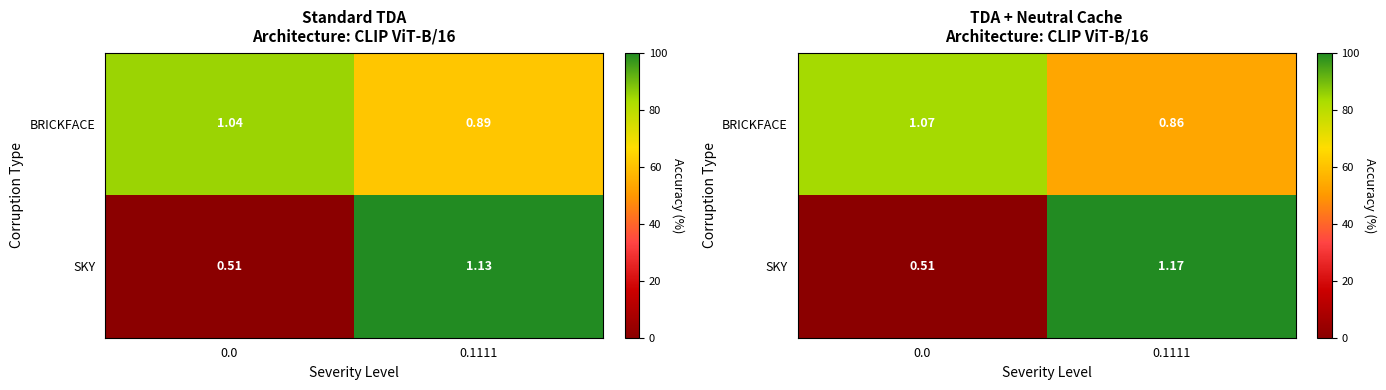

Is the value of SKY at 0.1111 greater than the value of BRICKFACE at 0.1111?

Yes